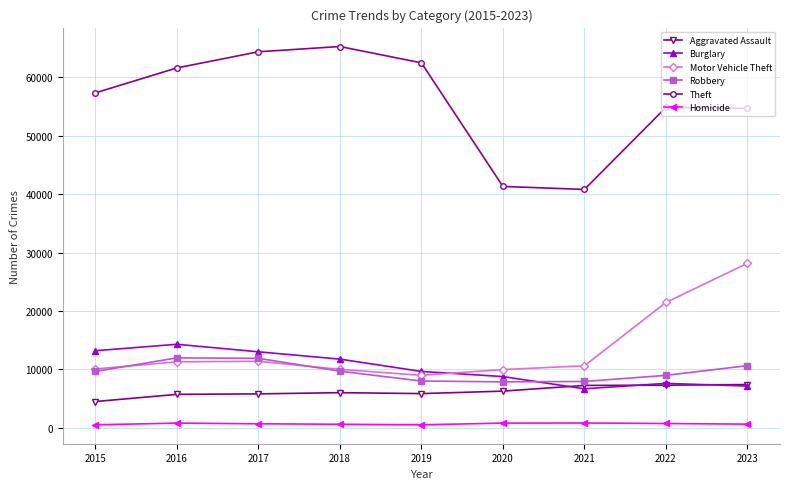

The Robbery series shows 3675 at 2018. True or false?

False